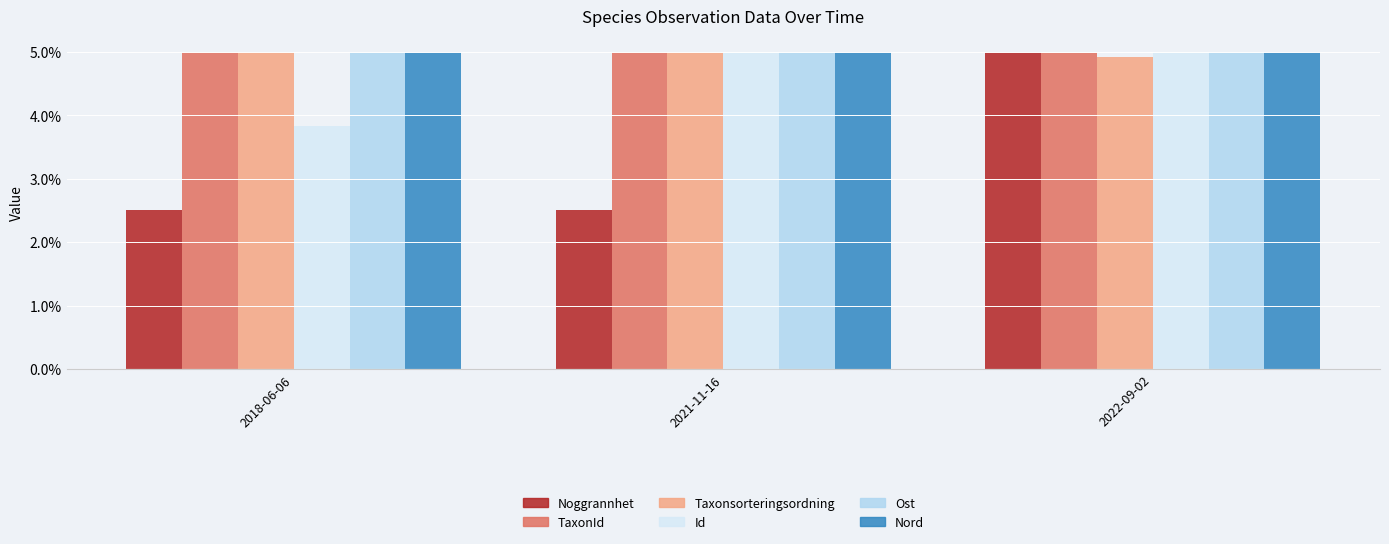

What is the difference between the maximum and minimum values in the Id series?

1.2